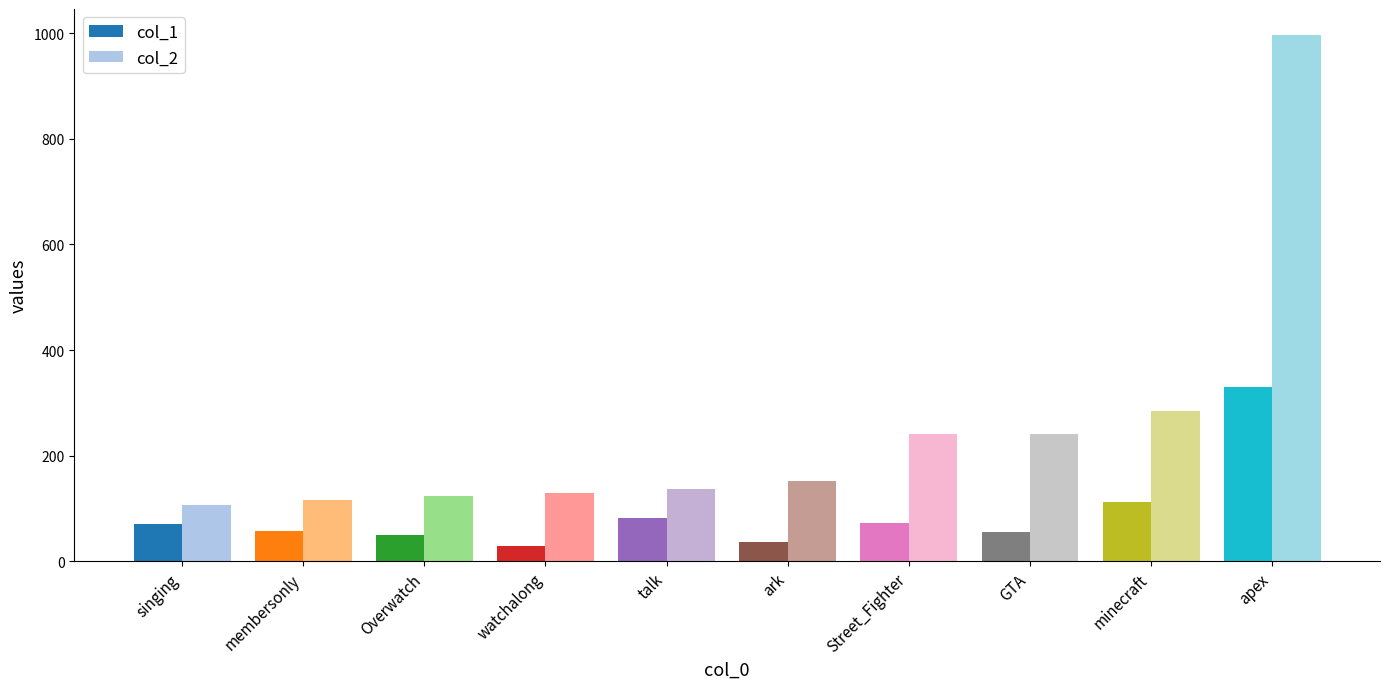

Read the col_1 value at singing, to the nearest 50.

50